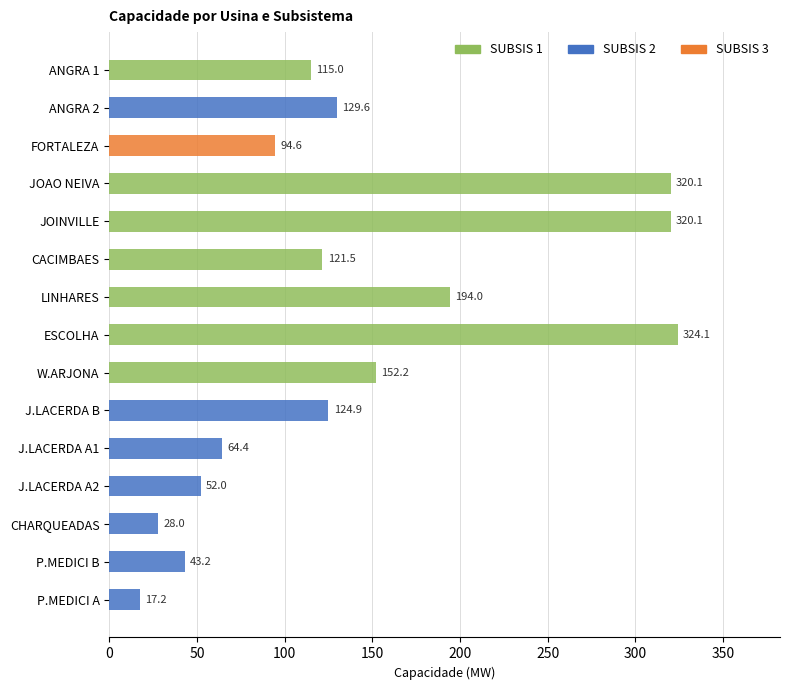

What is the total value across all series at CHARQUEADAS?

28.0